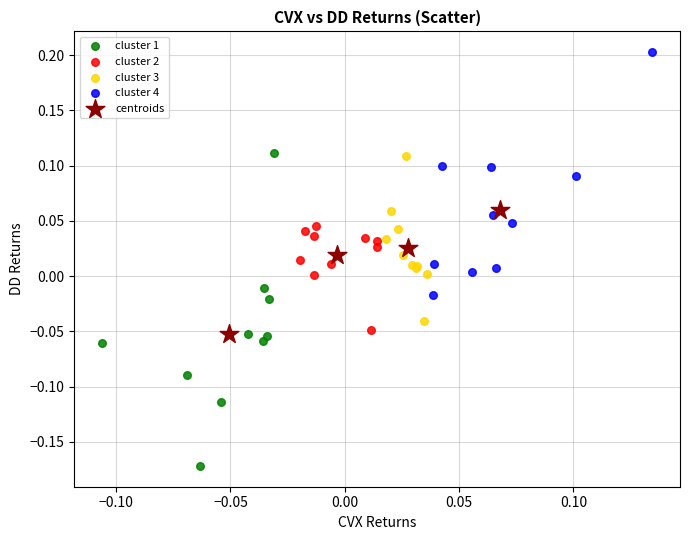

Which series contains the highest Y value?

cluster 4